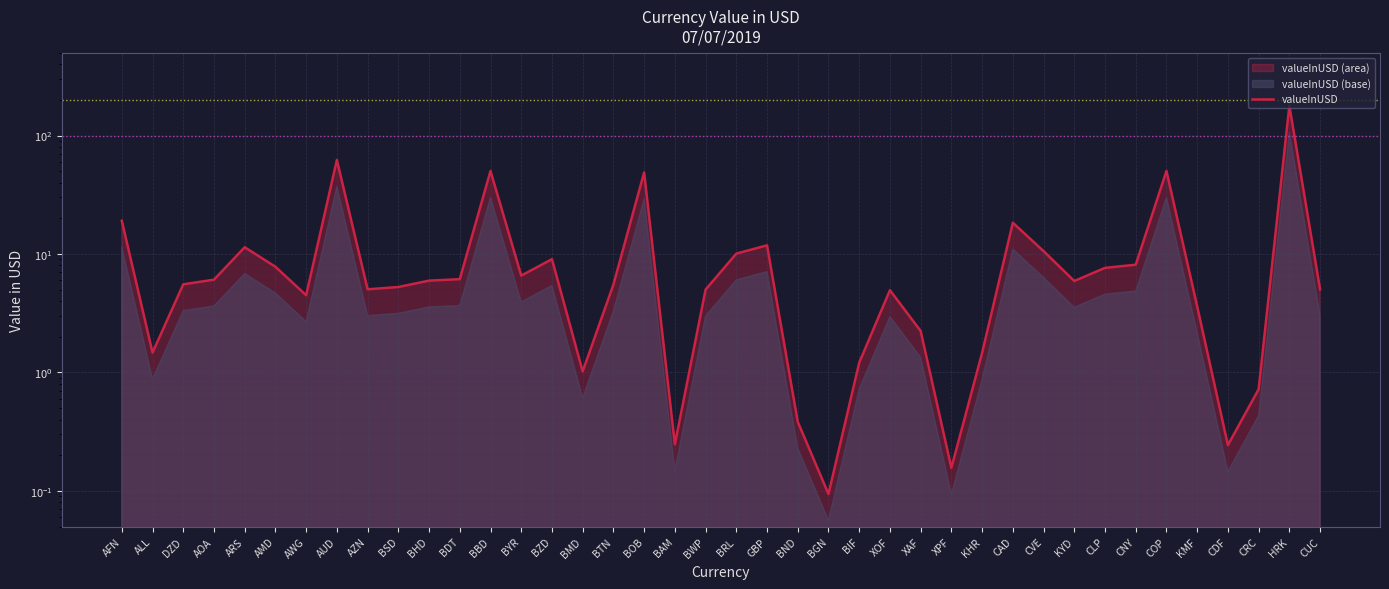

Which label corresponds to the smallest value in the chart?

BGN